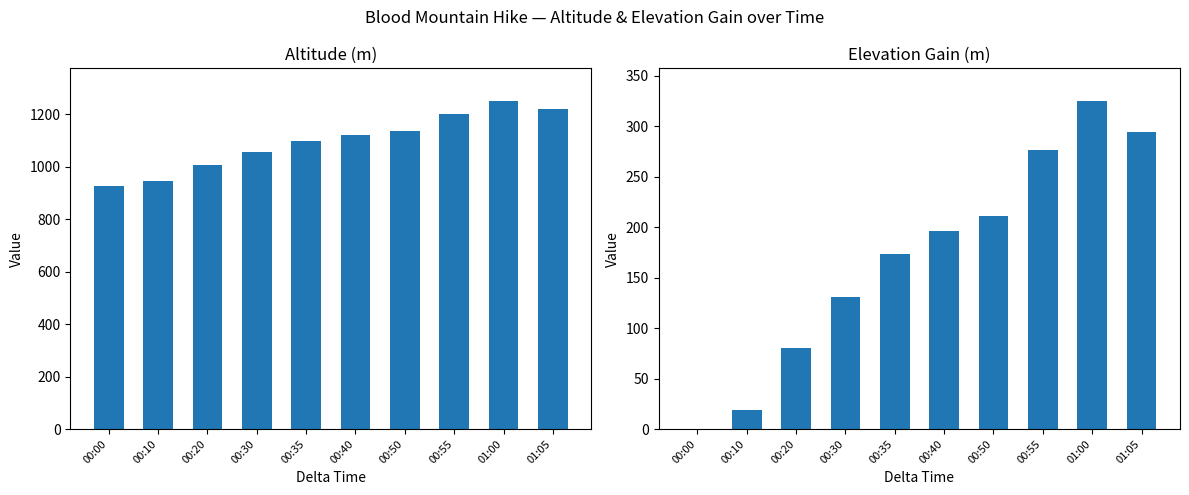

Reading left to right, extract all data points from this chart.

Altitude: 00:00=925.6	00:10=944.0	00:20=1006.2	00:30=1056.2	00:35=1099.0	00:40=1121.8	00:50=1136.8	00:55=1202.0	01:00=1250.4	01:05=1219.4
Elevation Gain: 00:00=0.0	00:10=18.4	00:20=80.6	00:30=130.6	00:35=173.4	00:40=196.2	00:50=211.2	00:55=276.4	01:00=324.8	01:05=293.8